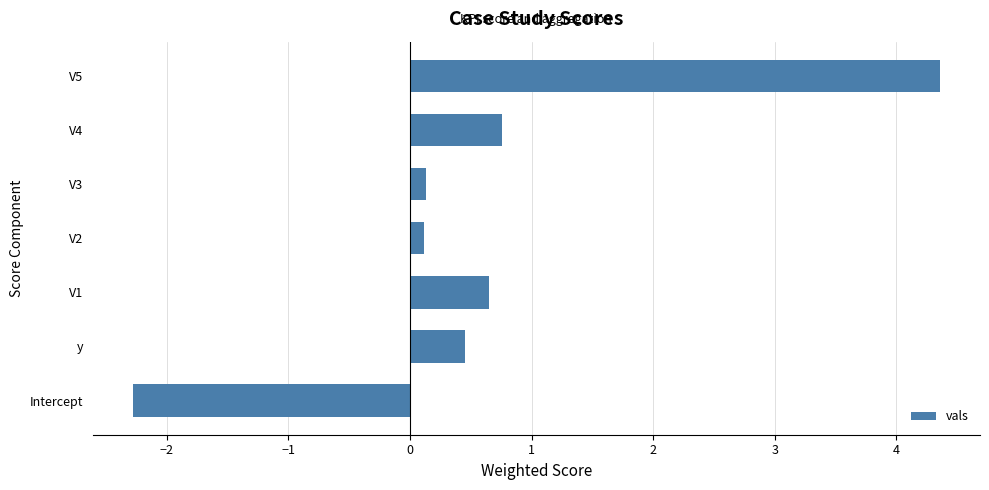

Which has a higher value, y or V4?

V4